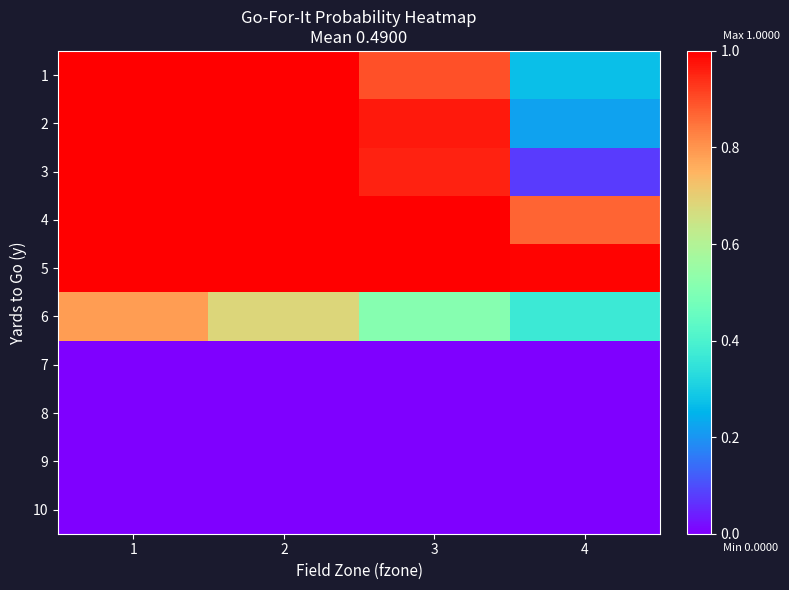

List the series in order of their peak value, lowest first.

7, 8, 9, 10, 6, 1, 2, 3, 4, 5